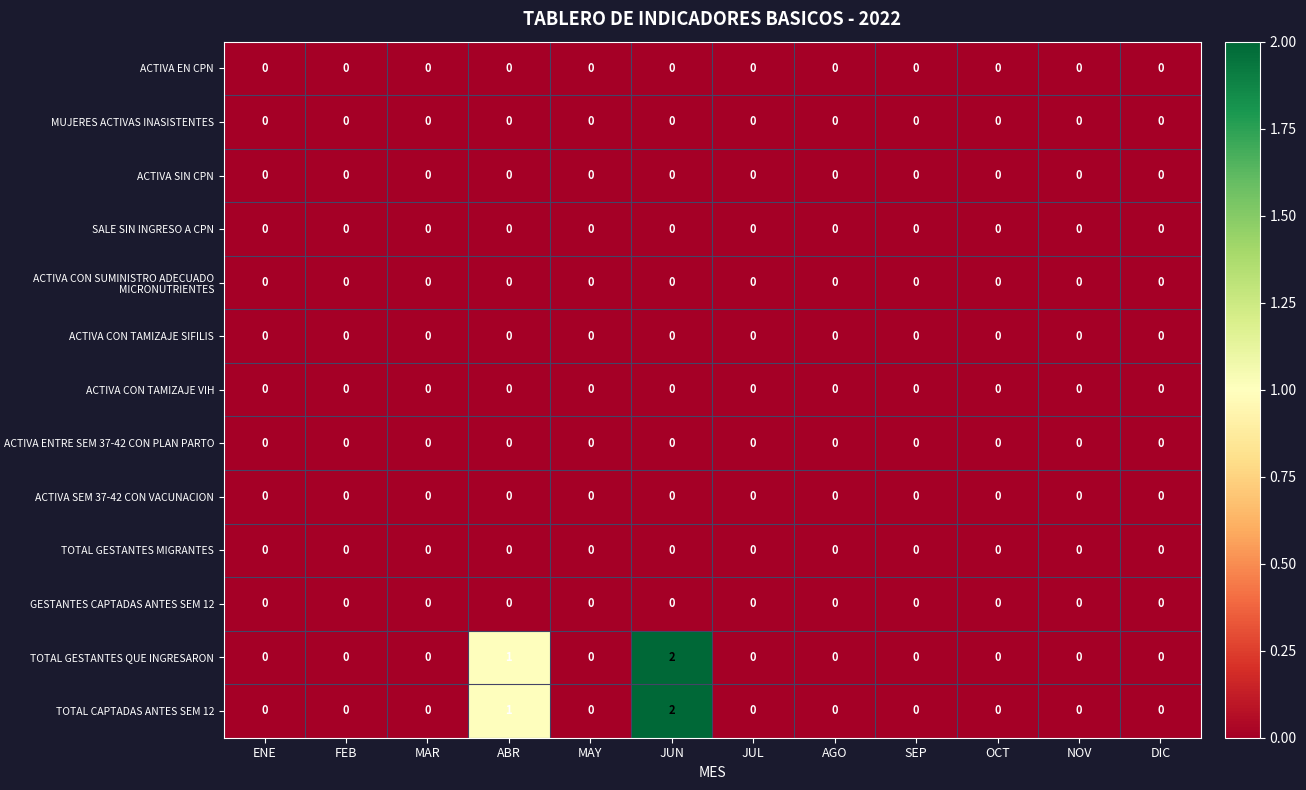

Where is TOTAL CAPTADAS ANTES SEM 12 nearest to the value 1?

ABR